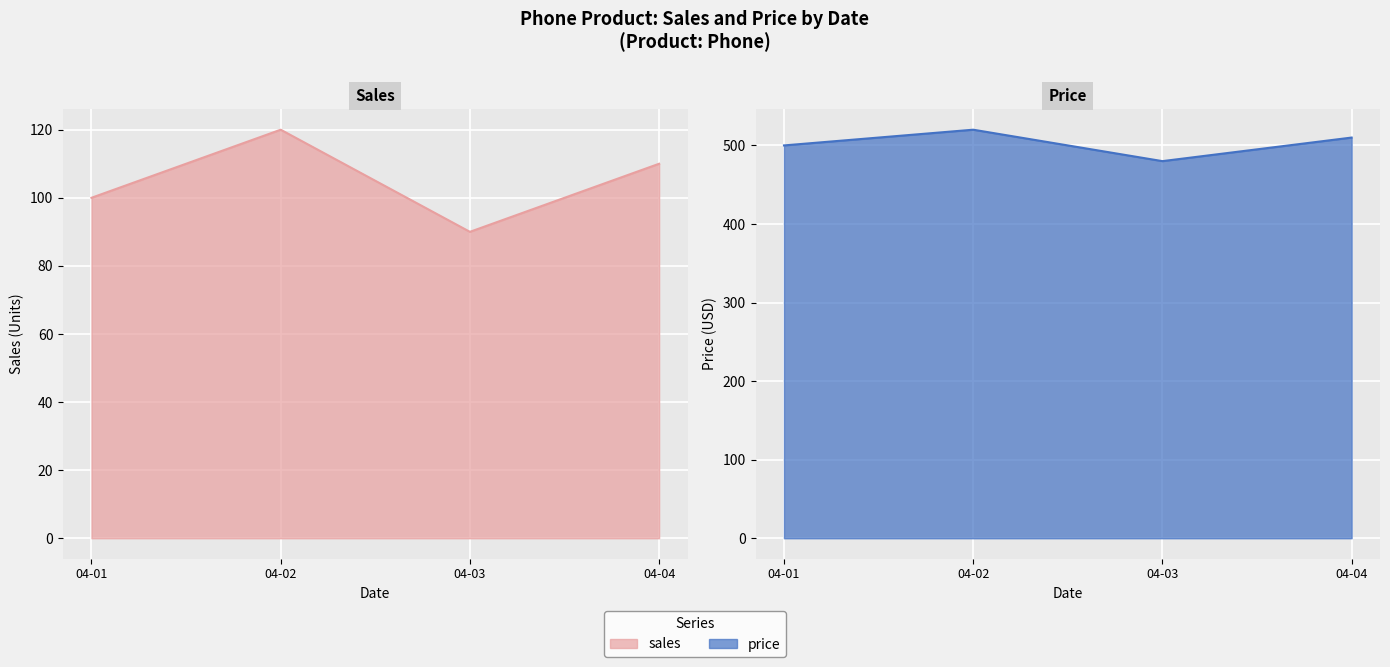

At which label does sales first exceed 110?

04-02